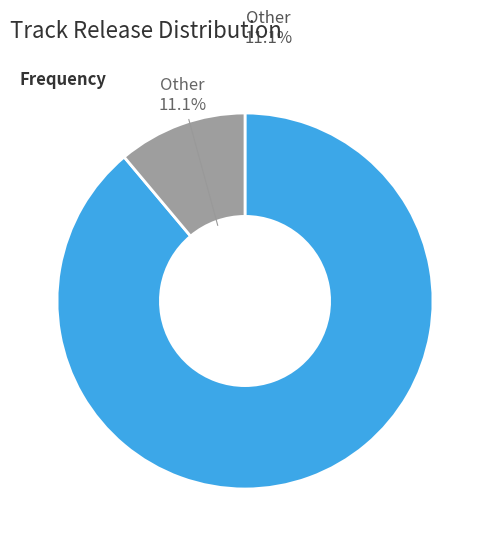

Is there a majority slice in this chart?

Yes